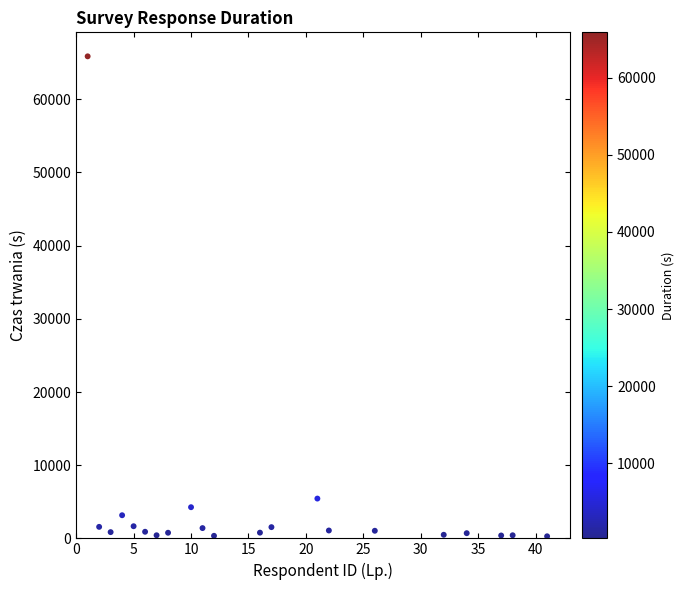

What Y value in the scatter plot is closest to 33077?

5438